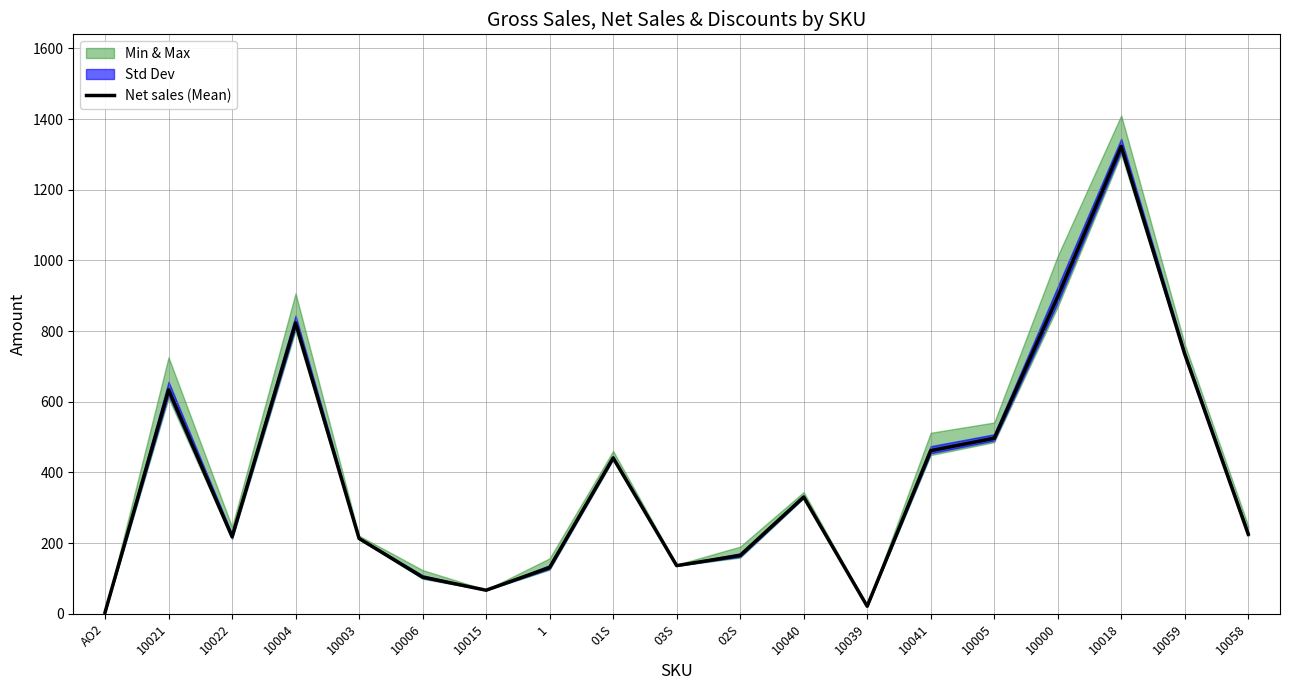

How many values are below 225?

9